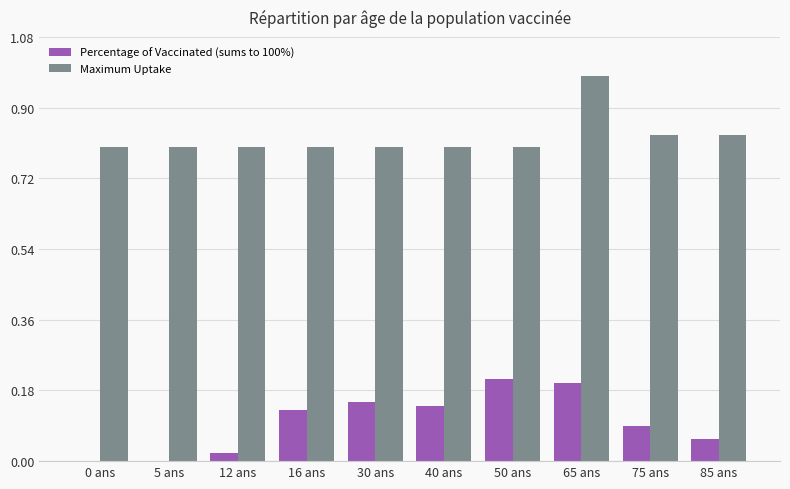

Which series has the widest spread of values?

Percentage of Vaccinated (sums to 100%)